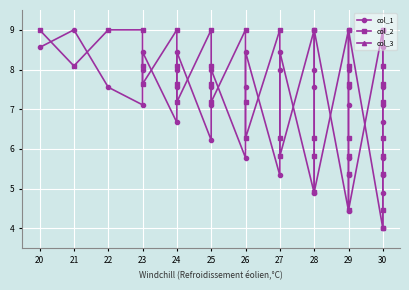

Which series has the largest range (max minus min)?

col_1